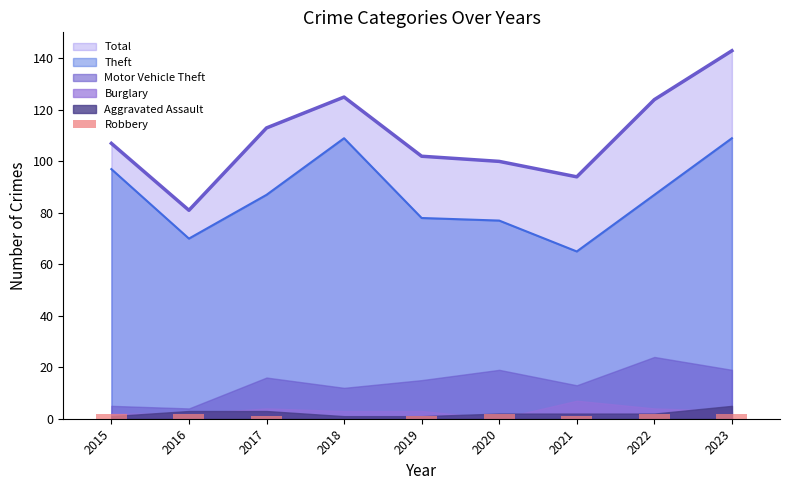

Is the value of Total at 2022 greater than the value of Theft at 2015?

Yes